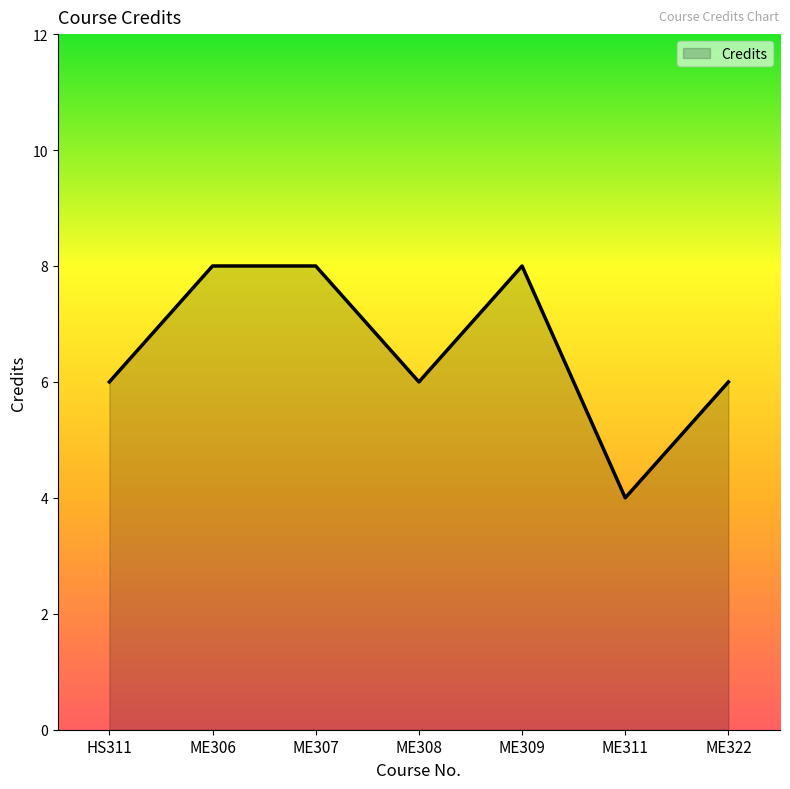

How many lines are shown in the chart?

1